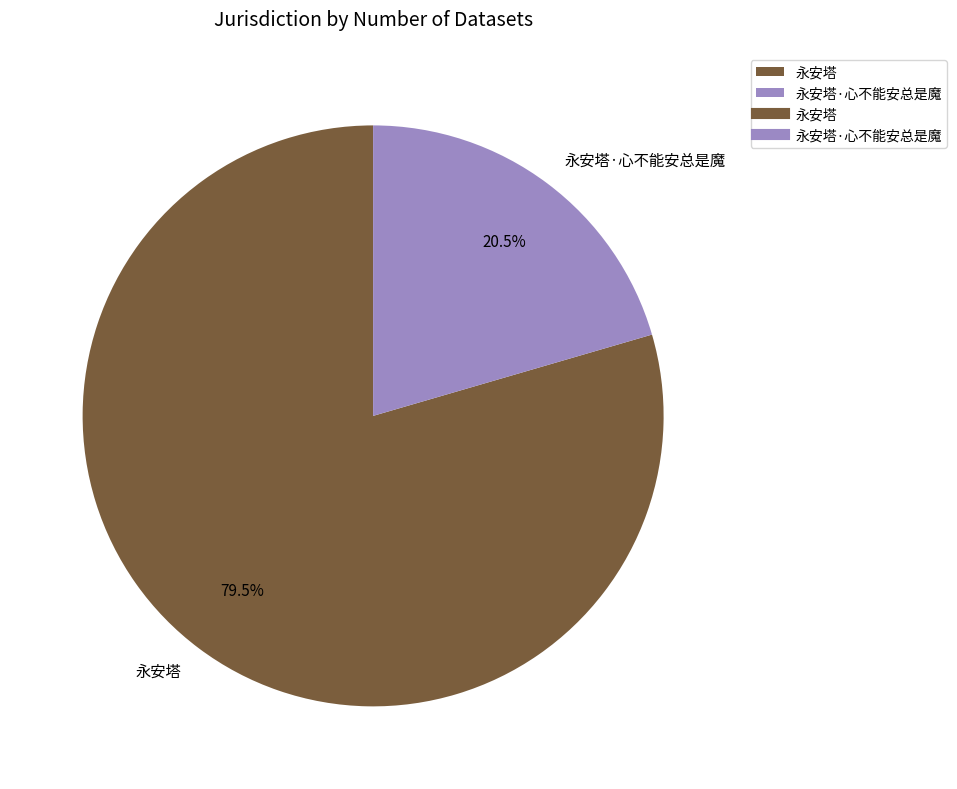

To the nearest percent, what is the average slice percentage?

50%